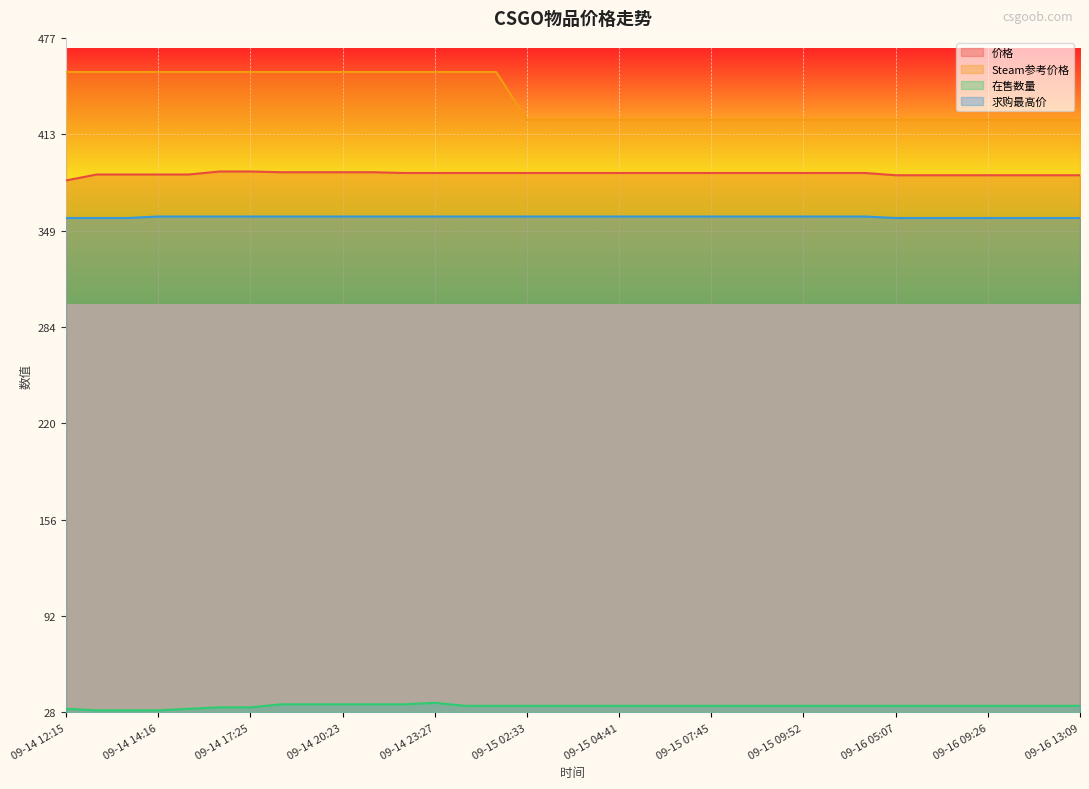

True or false: 在售数量 and Steam参考价格 intersect in this chart.

False